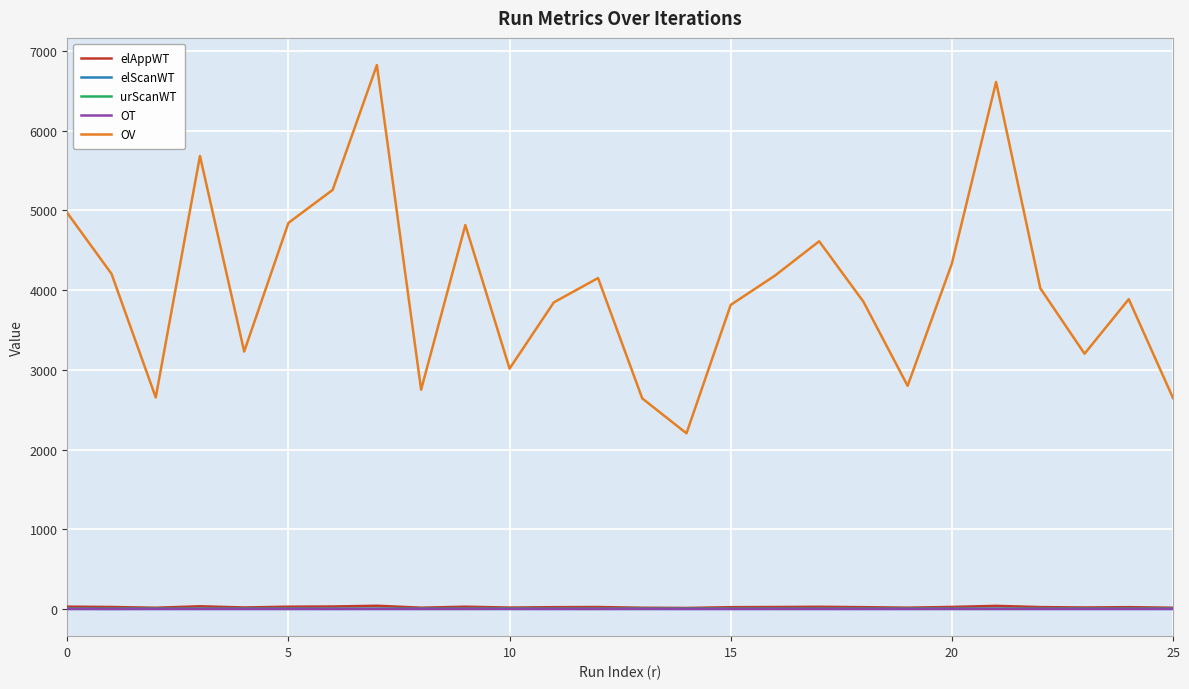

Which series has the largest total across all categories?

OV